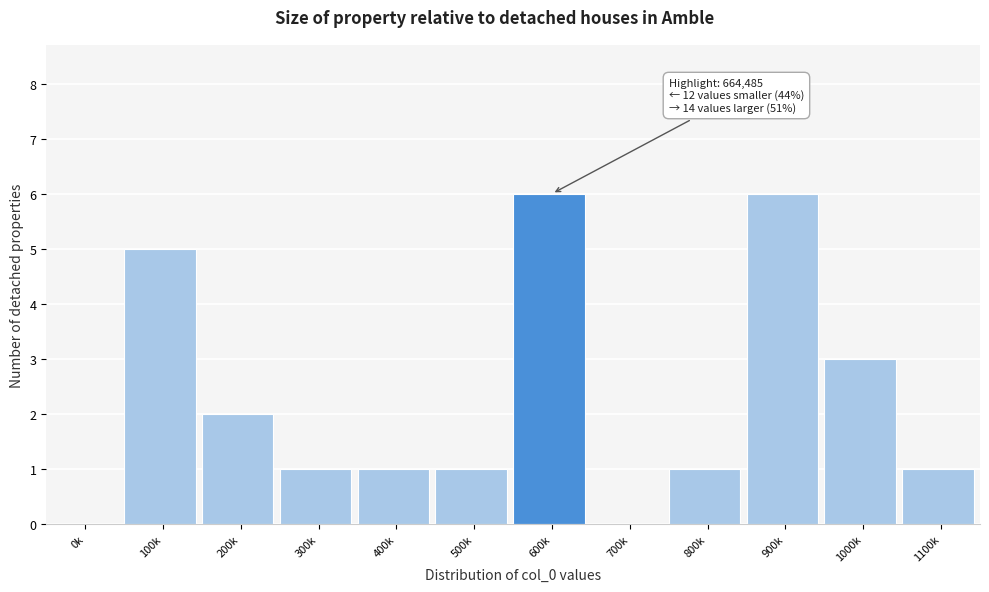

Reading right to left, transcribe all the data shown in this chart.

1100k=1	1000k=3	900k=6	800k=1	700k=0	600k=6	500k=1	400k=1	300k=1	200k=2	100k=5	0k=0